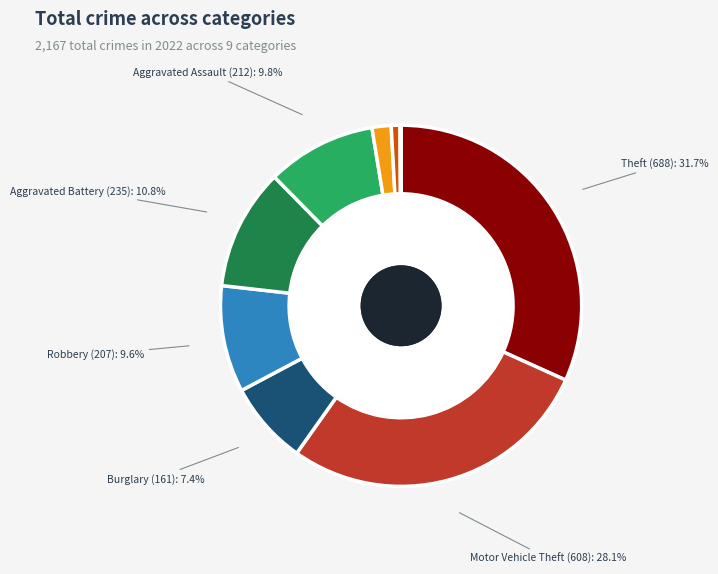

Does Aggravated Battery account for over 50% of the chart?

No